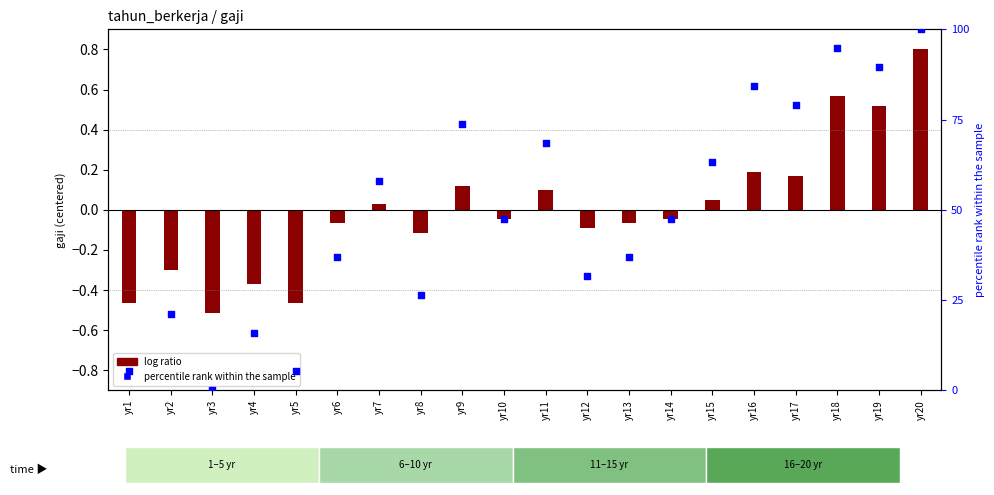

Which series has the largest Y range (max minus min)?

percentile rank within the sample